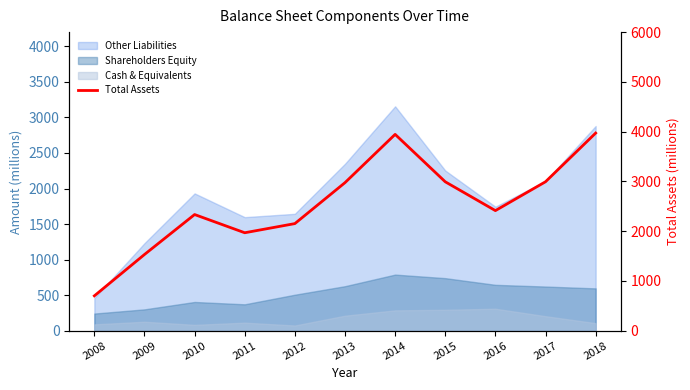

Between 2009 and 2013, which is larger?

2013